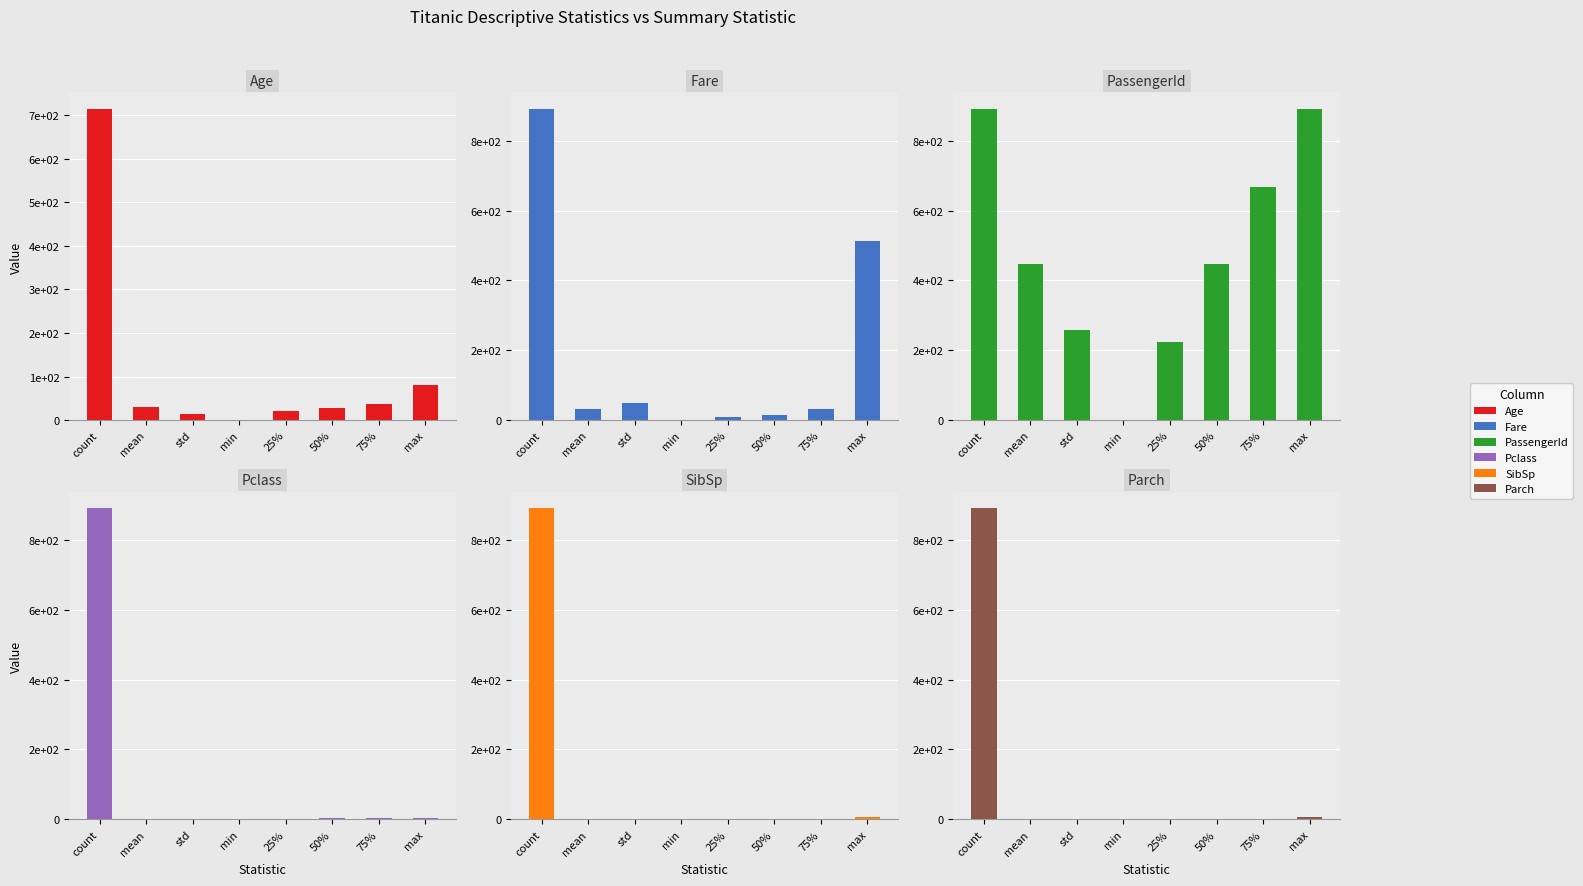

What is the greatest value displayed?

891.0